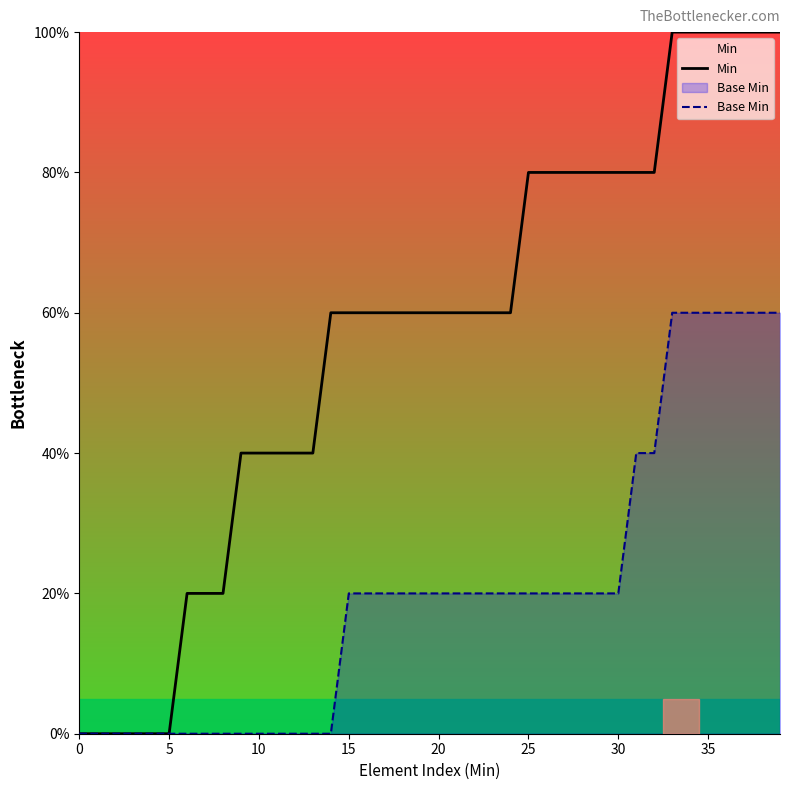

Reading right to left, extract all data points from this chart.

Min: 100	100	100	100	100	100	100	80	80	80	80	80	80	80	80	60	60	60	60	60	60	60	60	60	60	60	40	40	40	40	40	20	20	20	0	0	0	0	0	0
Base Min: 60	60	60	60	60	60	60	40	40	20	20	20	20	20	20	20	20	20	20	20	20	20	20	20	20	0	0	0	0	0	0	0	0	0	0	0	0	0	0	0